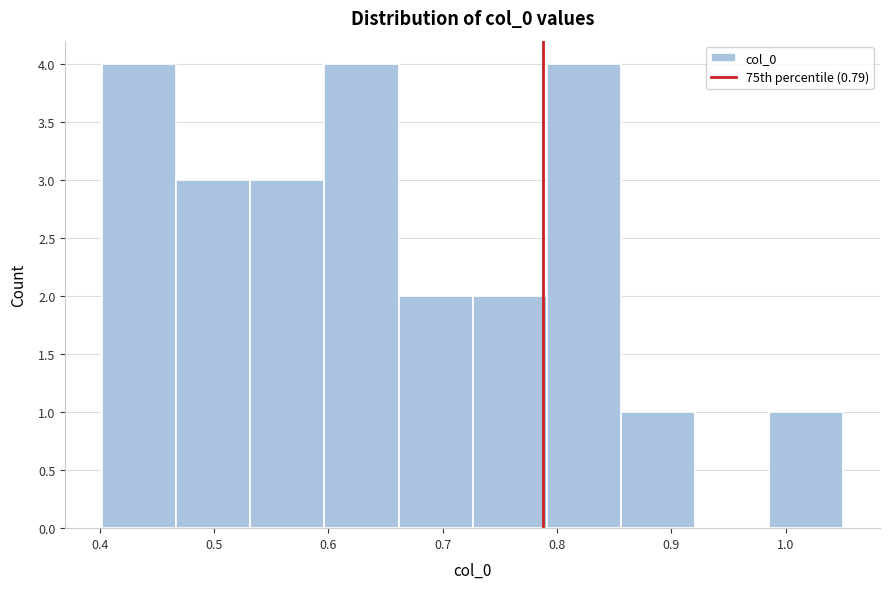

Reading left to right, list every bar in this chart as the range it spans on the x-axis followed by its height. Neither the bar edges nor the heights are printed on the chart, so give them approximately, as read against the axes.

0.40 to 0.47: 4
0.47 to 0.53: 3
0.53 to 0.60: 3
0.60 to 0.66: 4
0.66 to 0.73: 2
0.73 to 0.79: 2
0.79 to 0.86: 4
0.86 to 0.92: 1
0.92 to 0.99: 0
0.99 to 1.05: 1